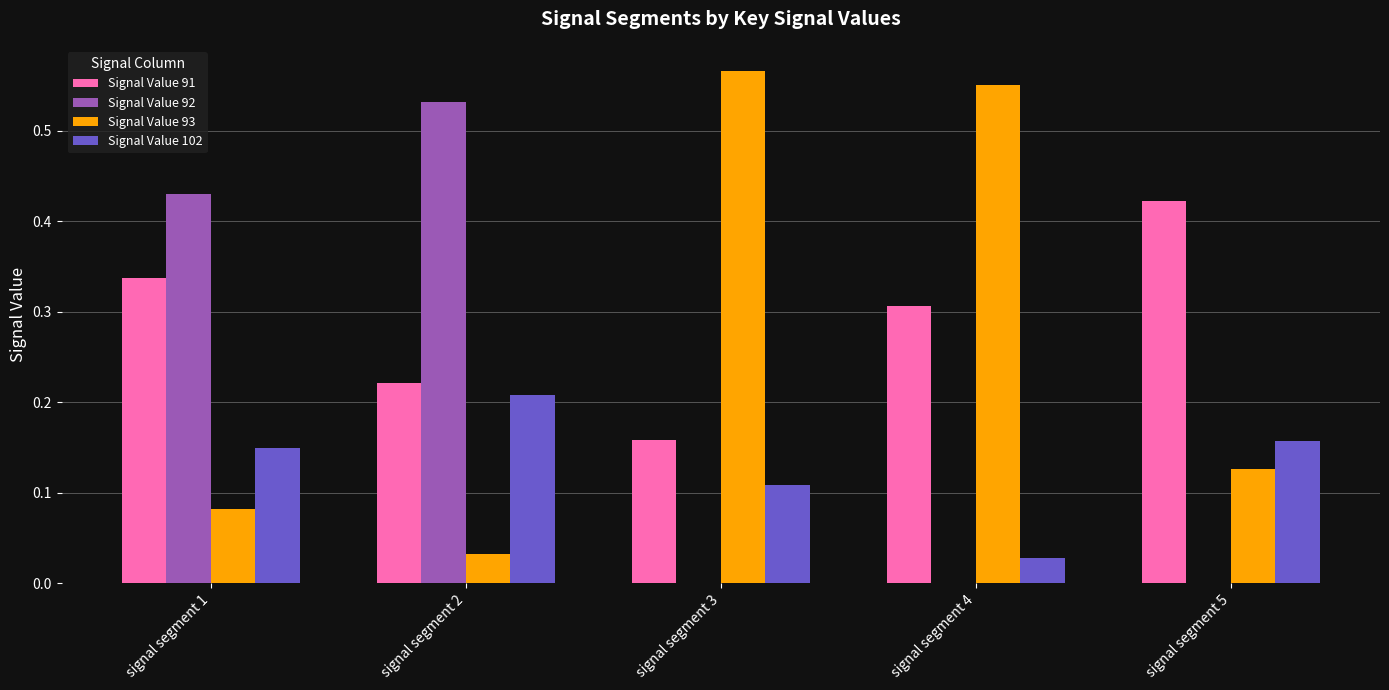

Is it true that Signal Value 102 equals 0.2 at signal segment 3?

False